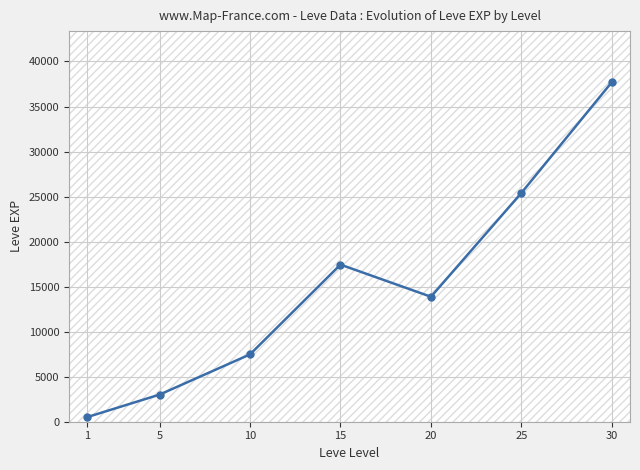

Between 10 and 5, which is larger?

10